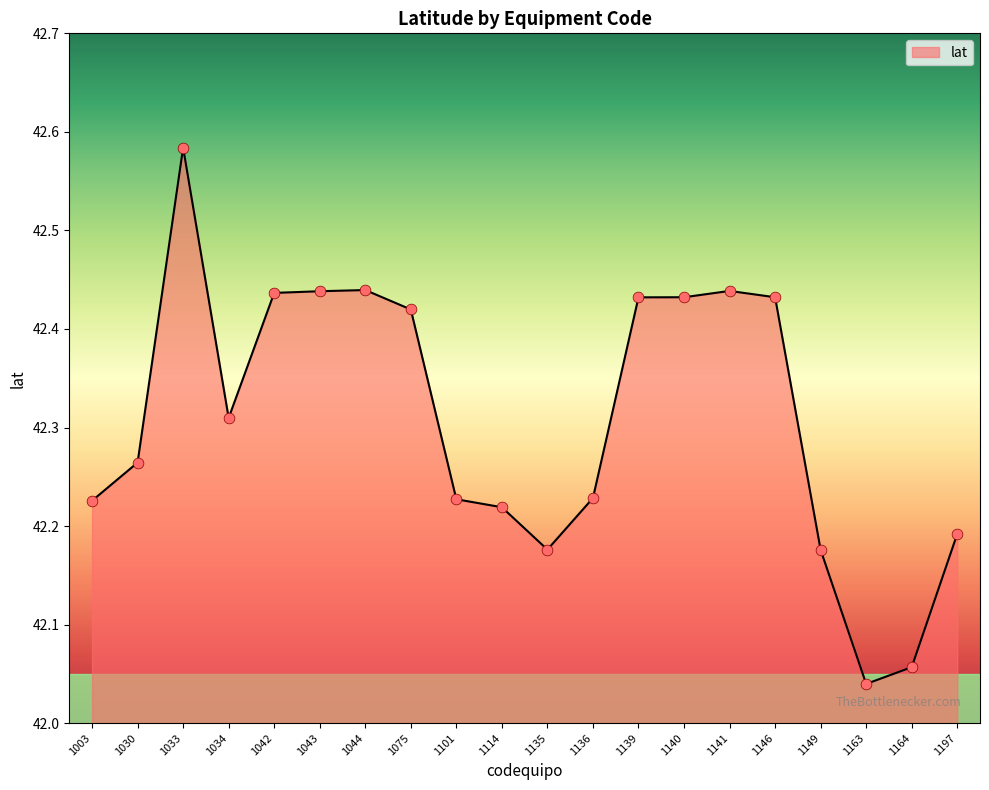

Which has a higher value, 1197 or 1146?

1146